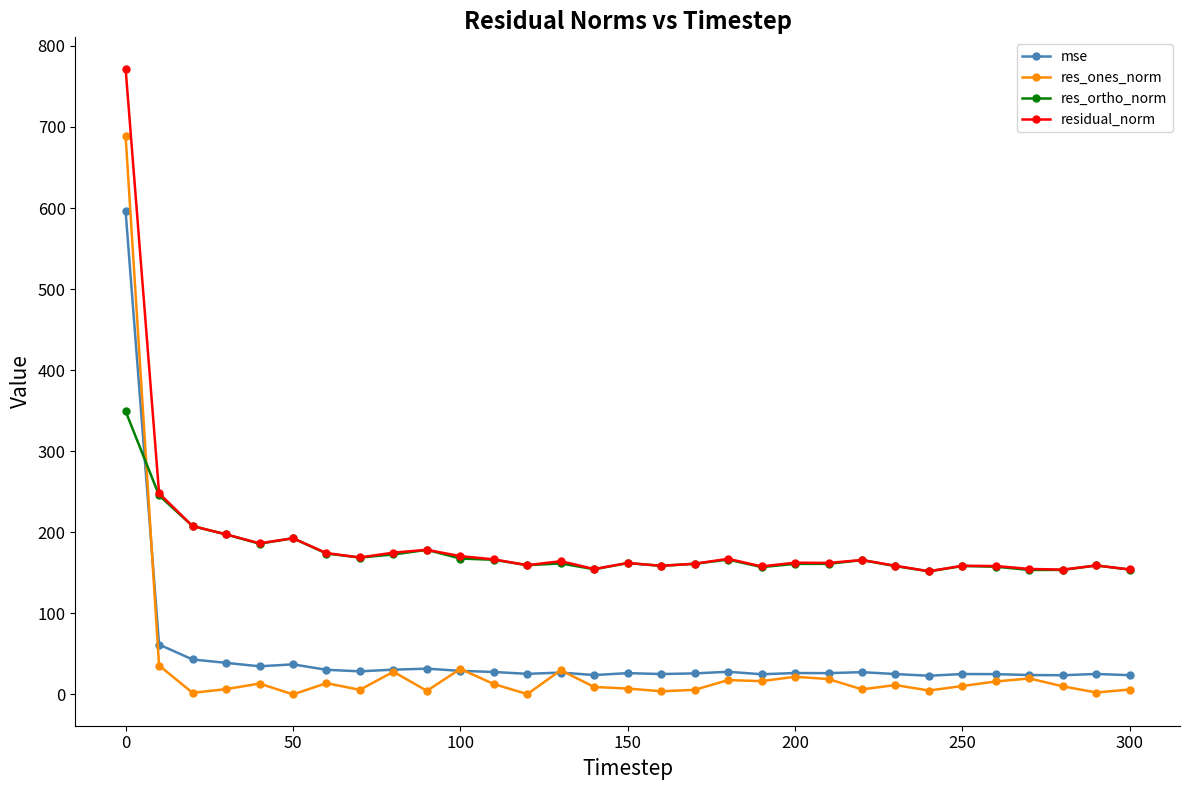

True or false: res_ones_norm has more than 0 interior local peaks.

True